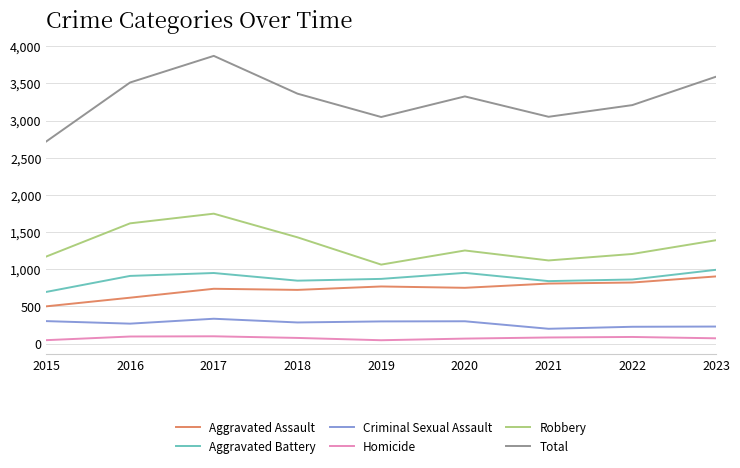

Rank the series by their maximum value, from highest to lowest.

Total, Robbery, Aggravated Battery, Aggravated Assault, Criminal Sexual Assault, Homicide